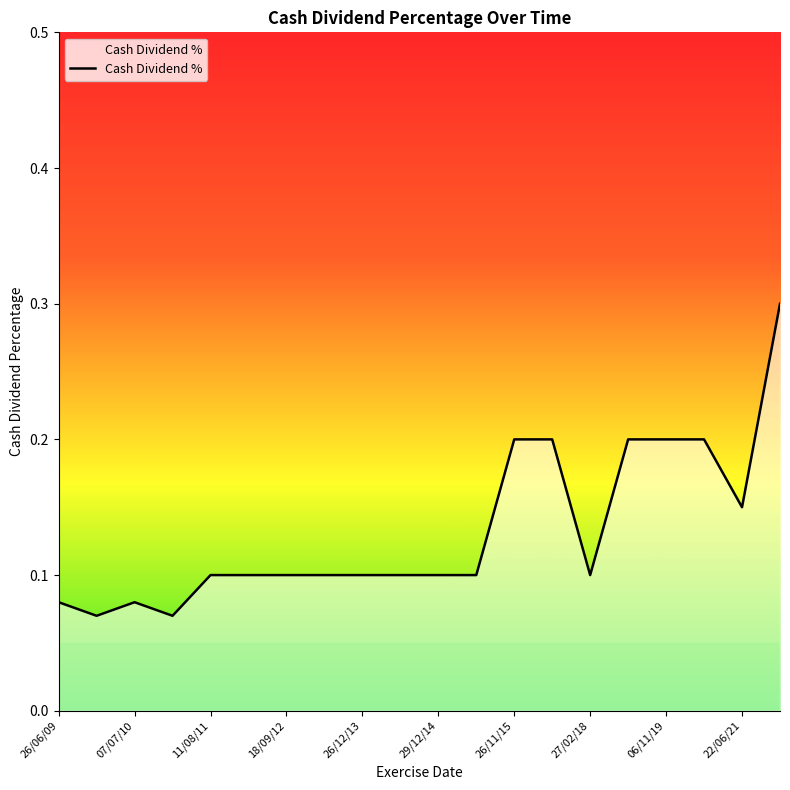

What is the greatest value displayed?

0.3